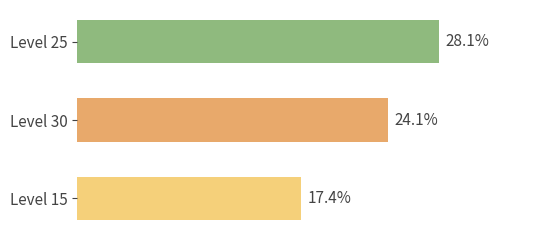

What is the label of the 3rd bar from the top?

Level 15